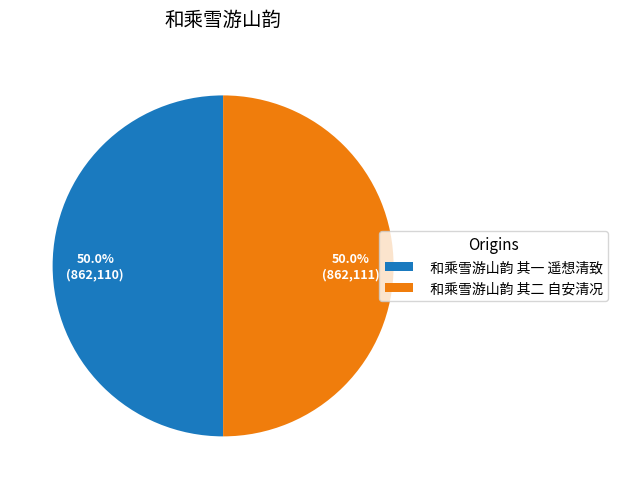

Approximately how many times larger is the value at 和乘雪游山韵 其一 遥想清致 compared to 和乘雪游山韵 其二 自安清况?

1.0